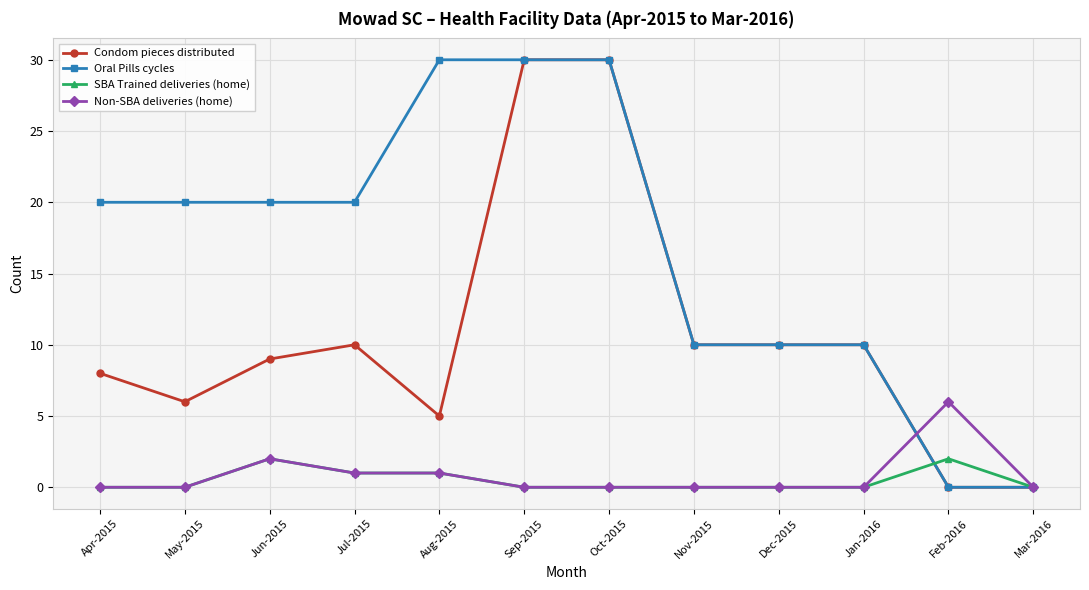

At which category does Non-SBA deliveries (home) reach its first local peak?

Jun-2015